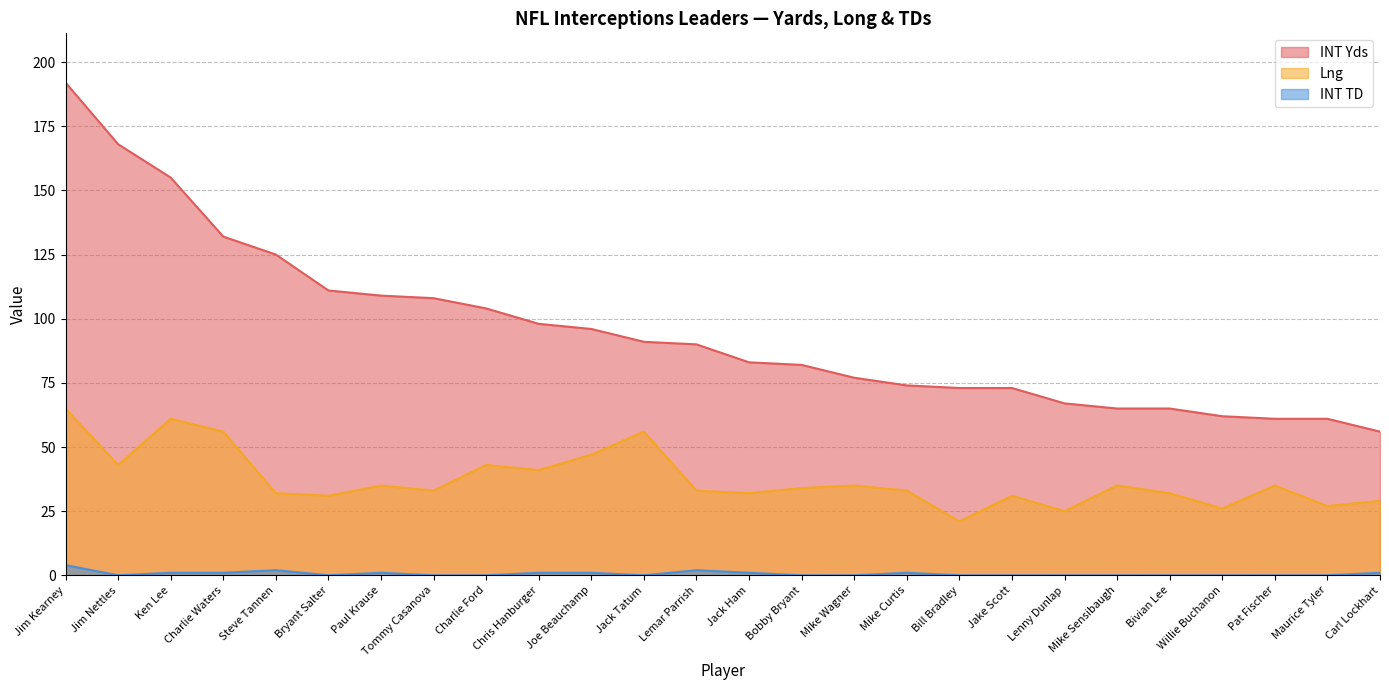

True or false: INT TD and Lng intersect in this chart.

False